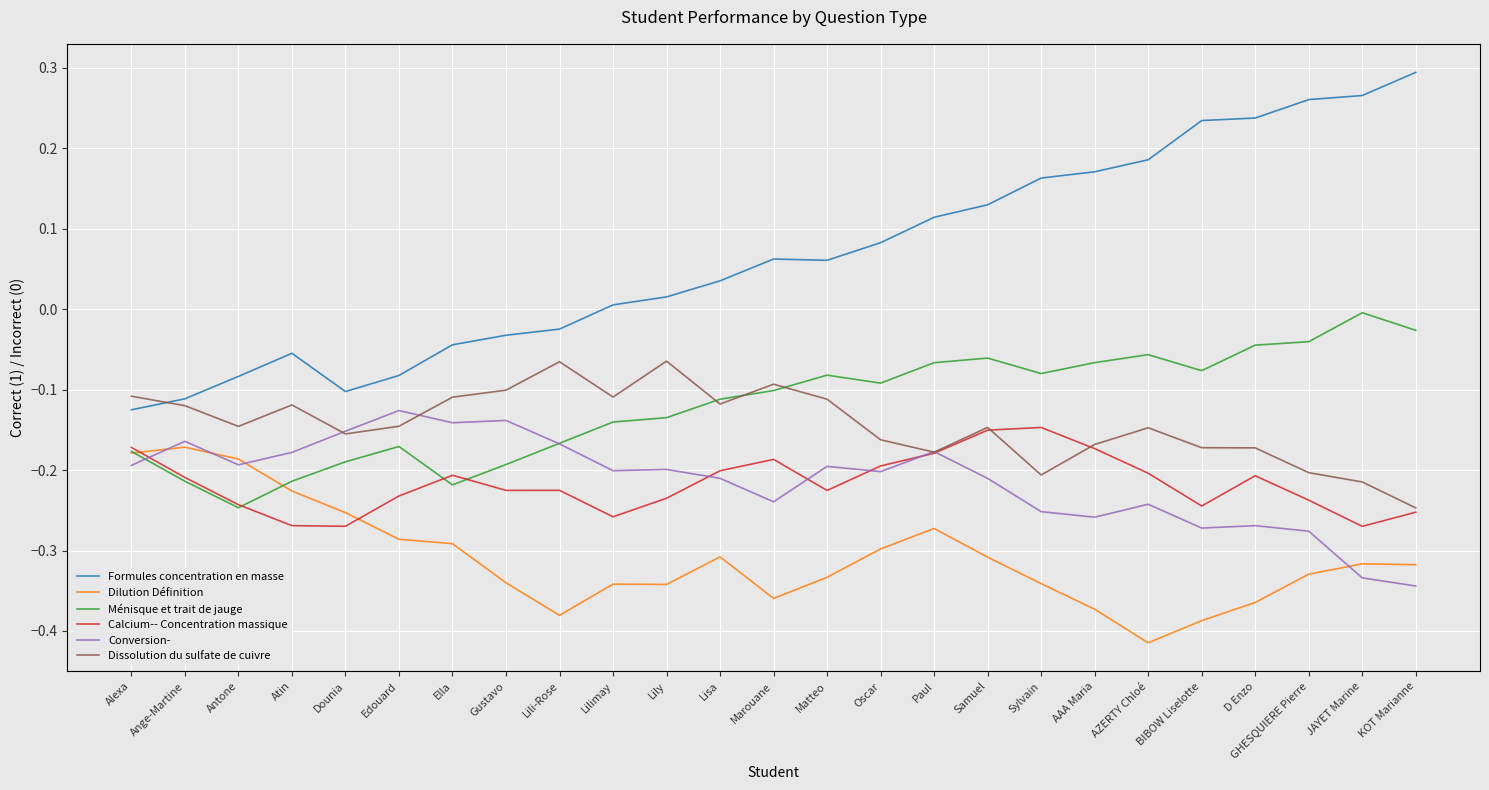

Which category has the lowest value across all series?

AZERTY Chloé